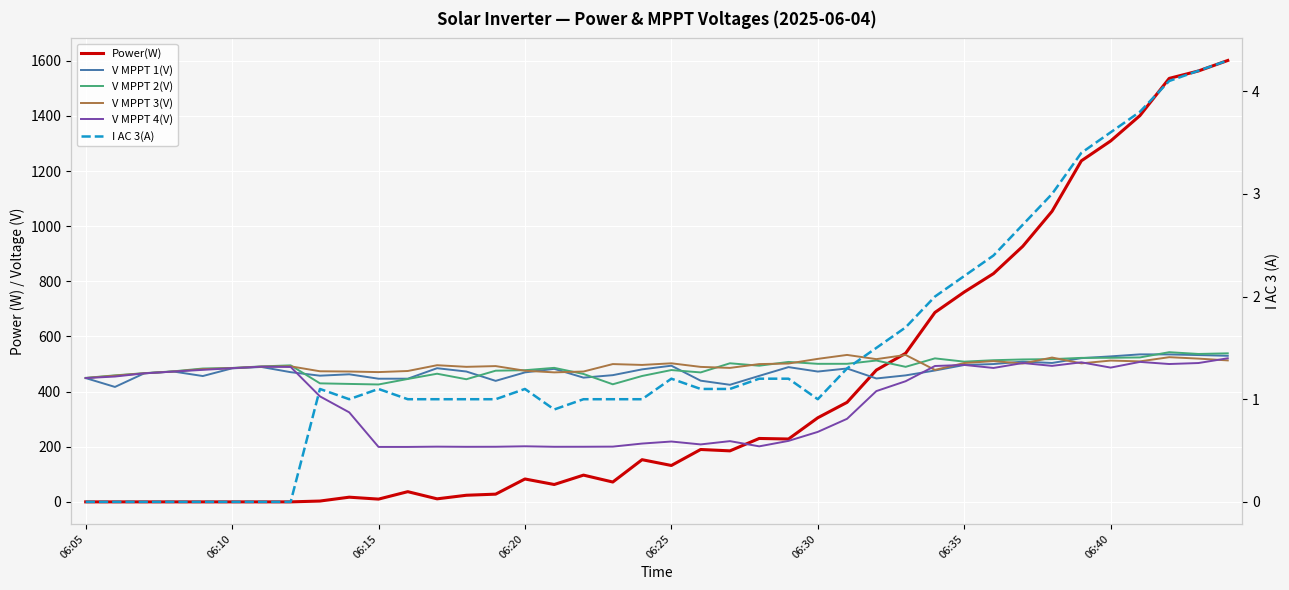

Rank the series by their maximum value, from highest to lowest.

Power(W), V MPPT 2(V), V MPPT 1(V), V MPPT 3(V), V MPPT 4(V), I AC 3(A)